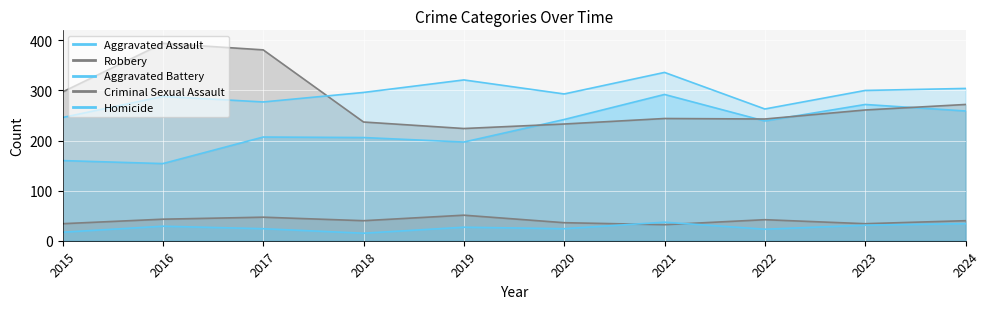

Which series has the largest range (max minus min)?

Robbery